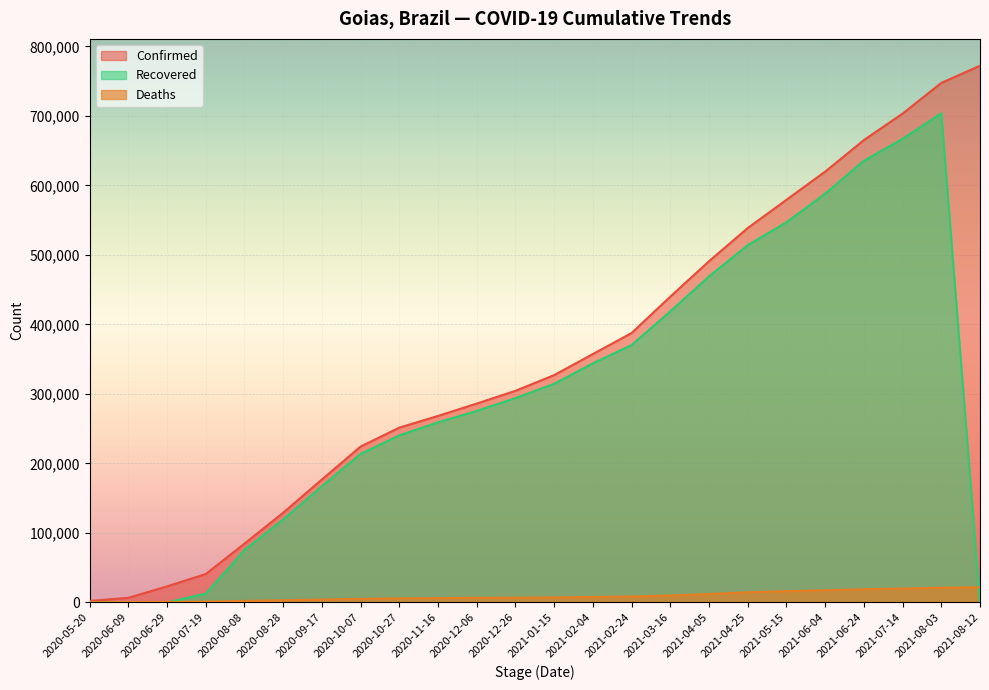

Is it true that Confirmed equals 357315 at 2021-02-04?

True